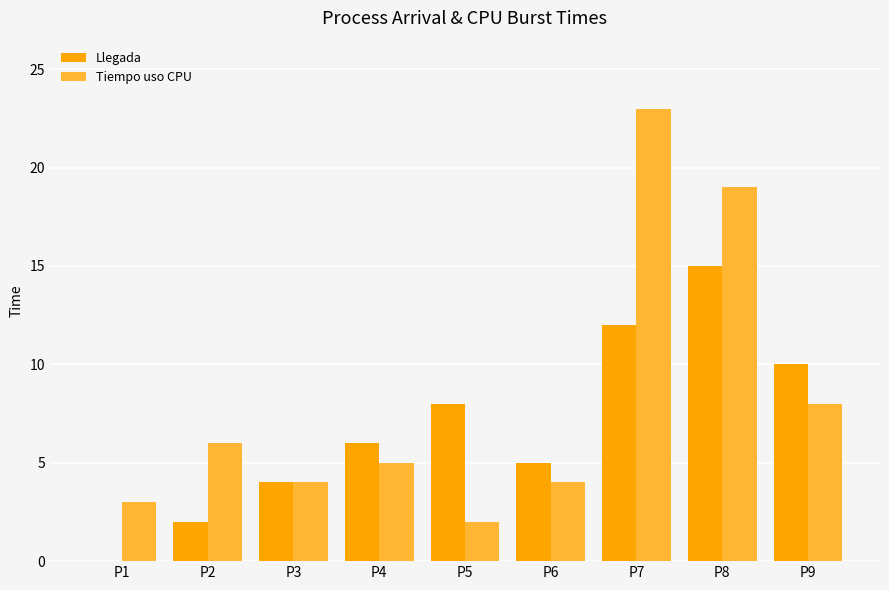

At which label does Llegada reach its peak?

P8